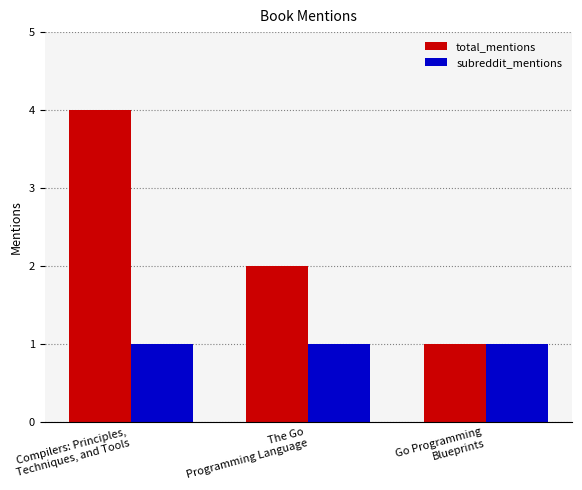

Which series has the largest total across all categories?

total_mentions